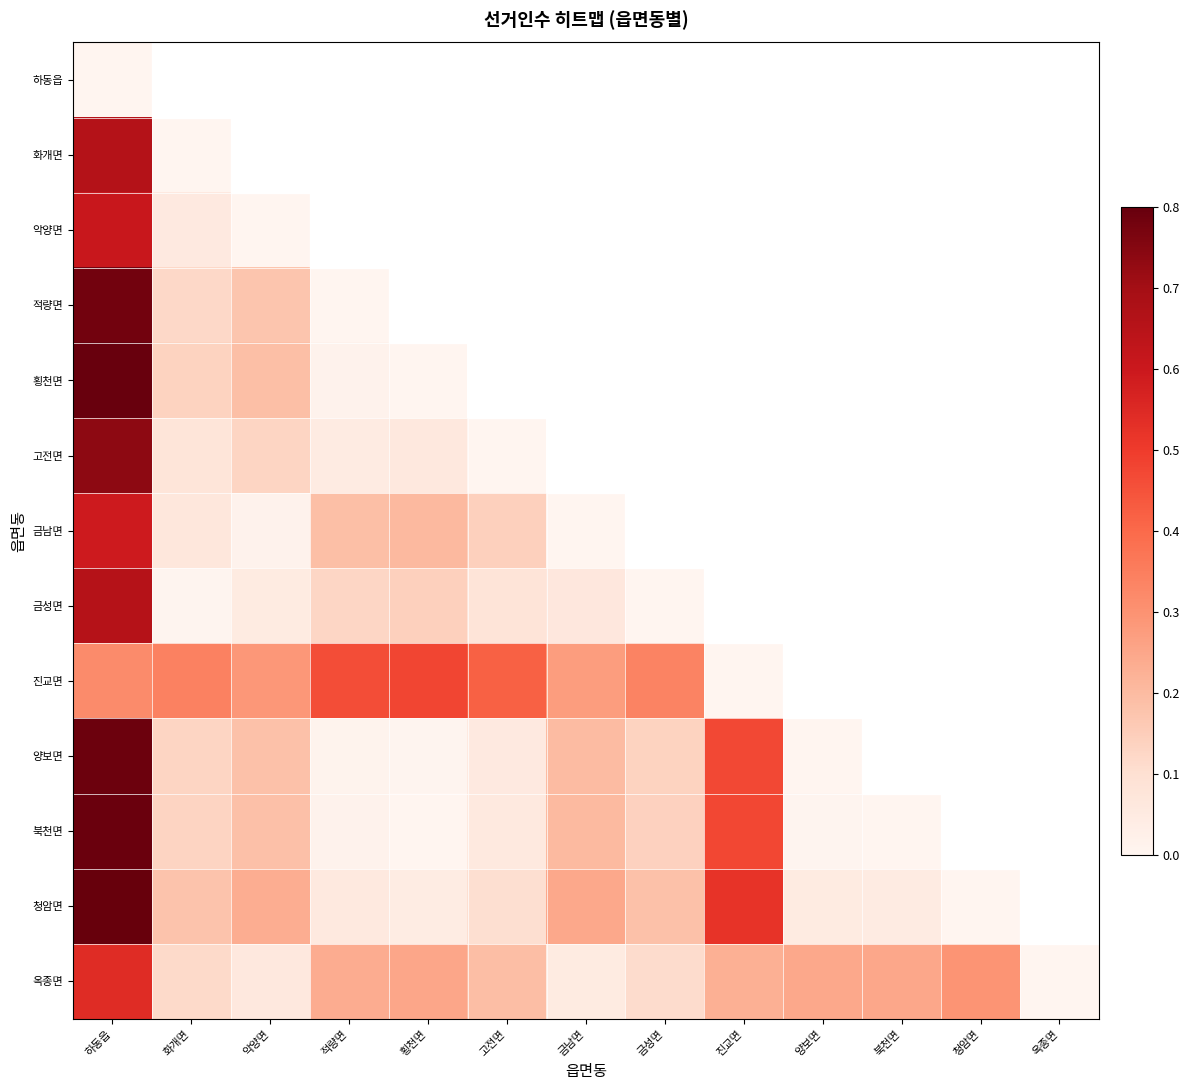

Is it true that 금성면 equals 0.3 at 금성면?

False